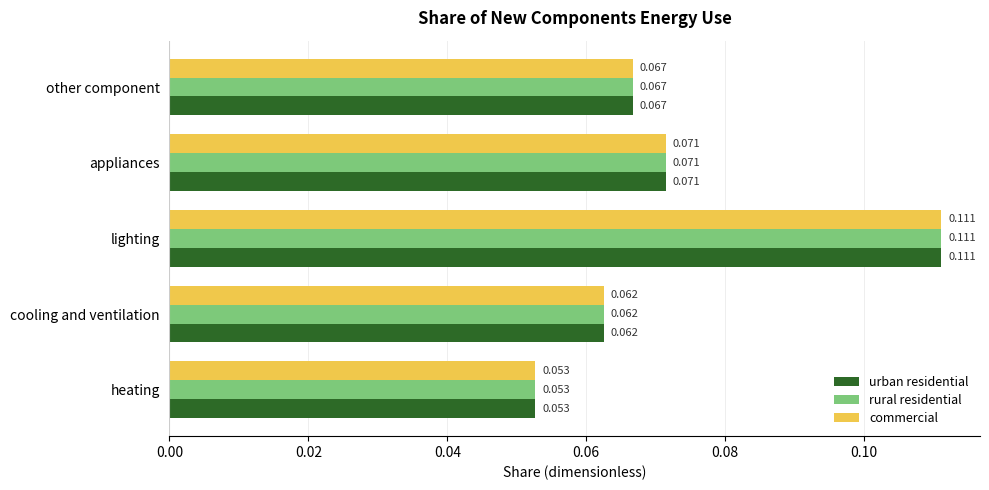

Is the value of commercial at lighting greater than the value of rural residential at appliances?

Yes